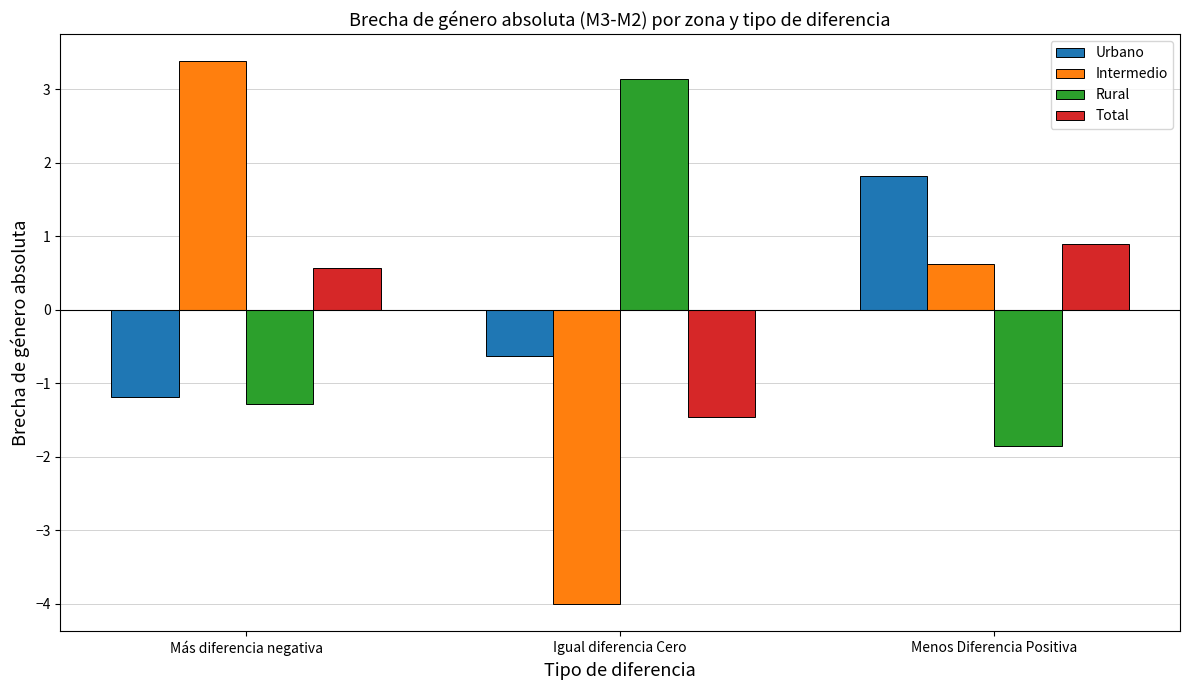

Rank the series by their maximum value, from lowest to highest.

Total, Urbano, Rural, Intermedio